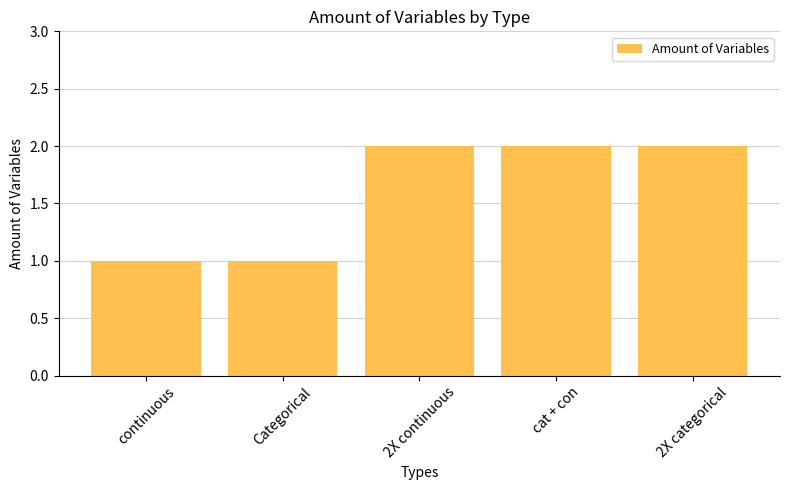

What is the sum of all values?

8